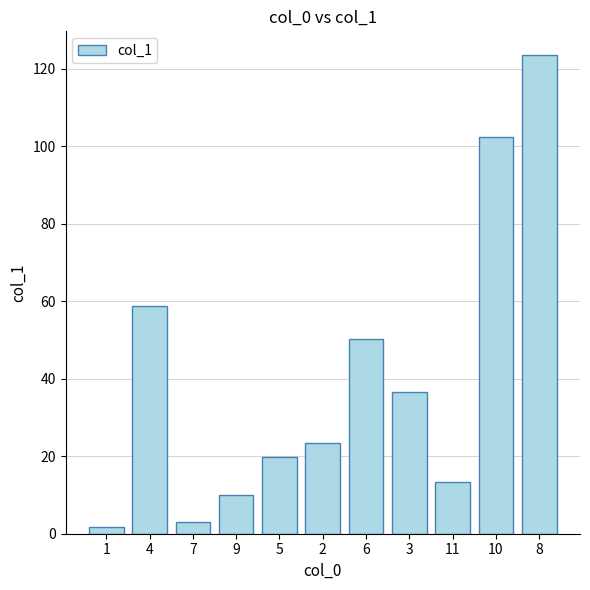

Between 9 and 11, which is larger?

11